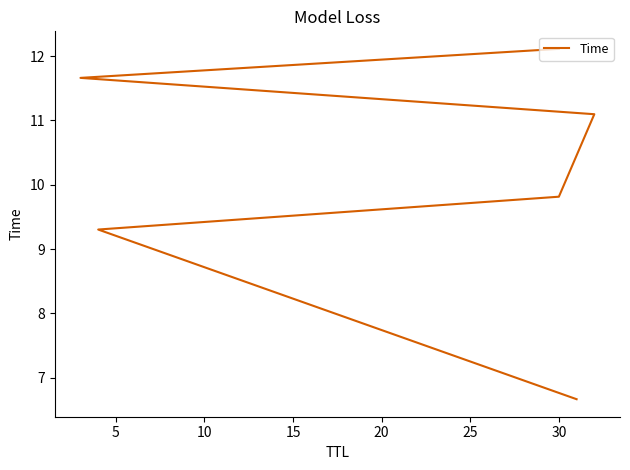

What is the sum of the values at 20 and 15?

22.8